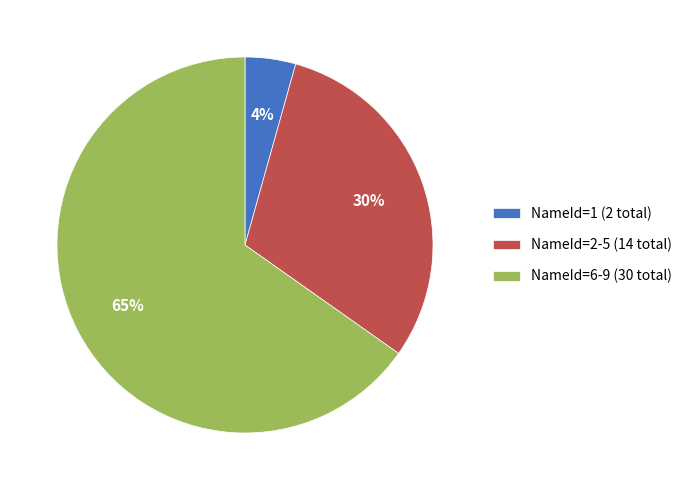

To the nearest percent, what is the difference between the NameId=1 (2 total) and NameId=2-5 (14 total) slice percentages?

26%